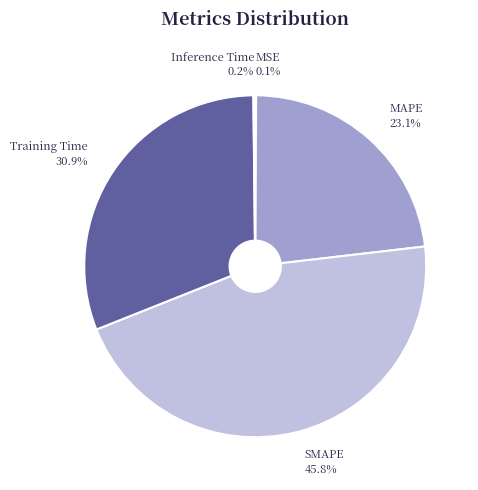

What is the largest slice in the pie chart?

SMAPE